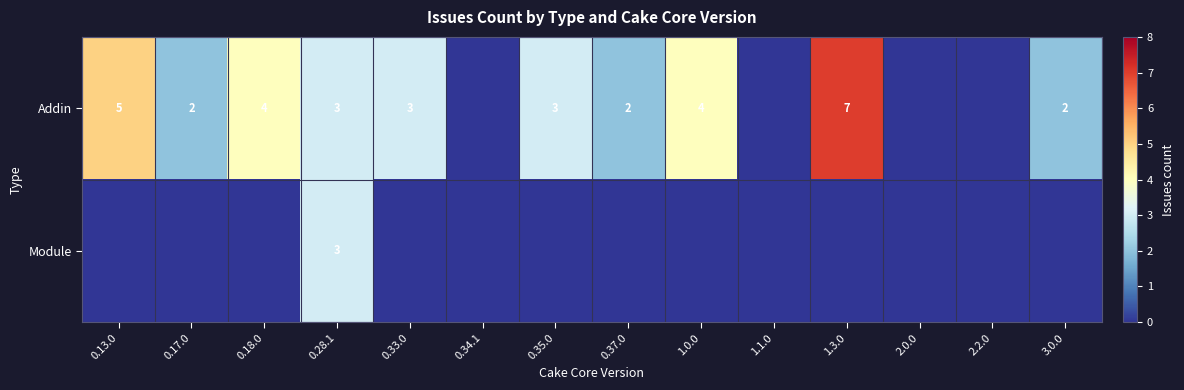

Which category has the lowest value across all series?

0.34.1